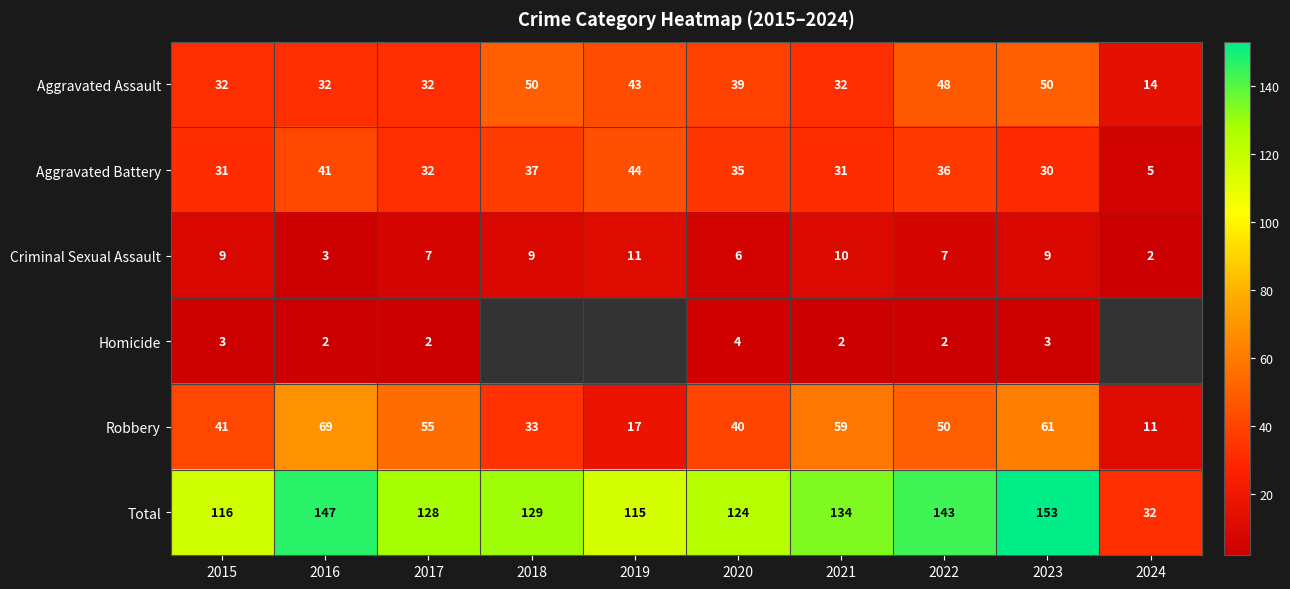

Where does the Aggravated Battery series first go above 35?

2016